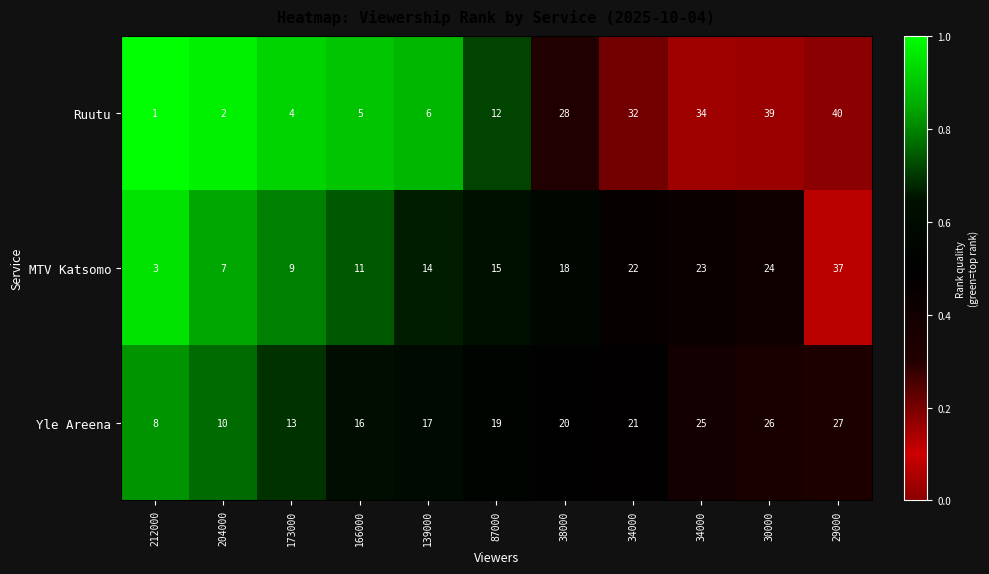

Reading left to right, extract all data points from this chart.

Ruutu: 212000=1.0	204000=2.0	173000=4.0	166000=5.0	139000=6.0	87000=12.0	38000=28.0	34000=32.0	34000=34.0	30000=39.0	29000=40.0
MTV Katsomo: 212000=3.0	204000=7.0	173000=9.0	166000=11.0	139000=14.0	87000=15.0	38000=18.0	34000=22.0	34000=23.0	30000=24.0	29000=37.0
Yle Areena: 212000=8.0	204000=10.0	173000=13.0	166000=16.0	139000=17.0	87000=19.0	38000=20.0	34000=21.0	34000=25.0	30000=26.0	29000=27.0